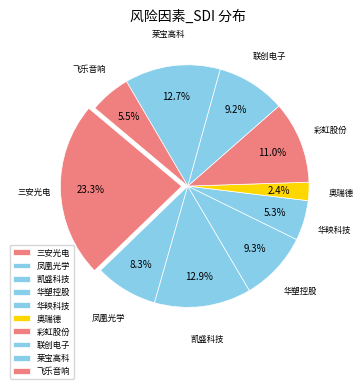

What is the largest slice in the pie chart?

三安光电